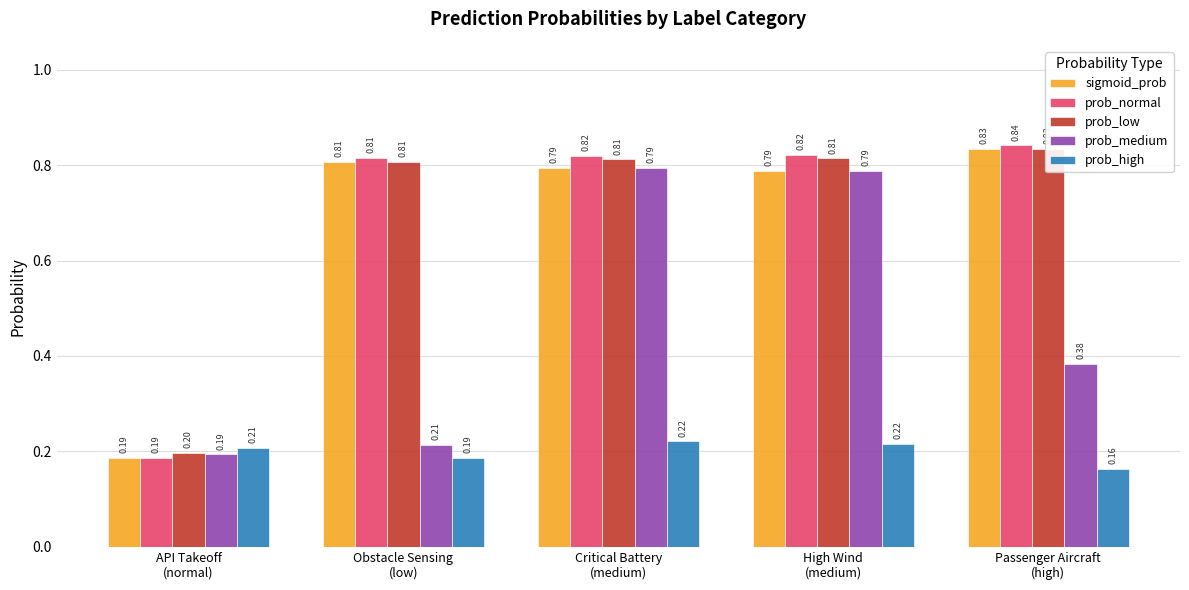

Is it true that prob_low equals 0.8 at Passenger Aircraft
(high)?

True